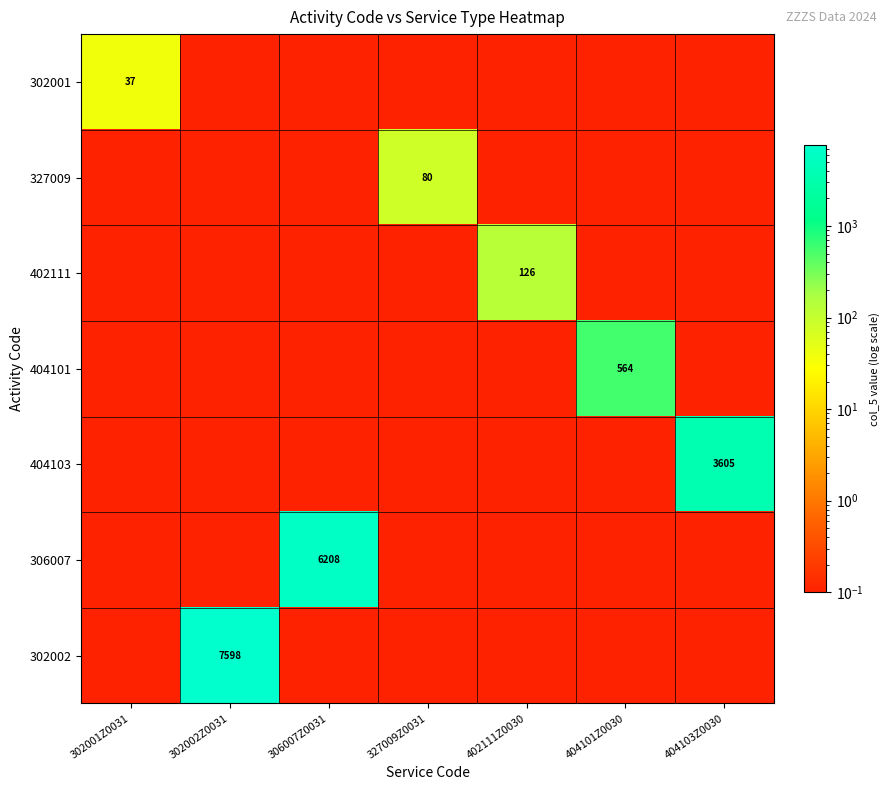

Is it true that 306007 equals 0.1 at 402111Z0030?

True